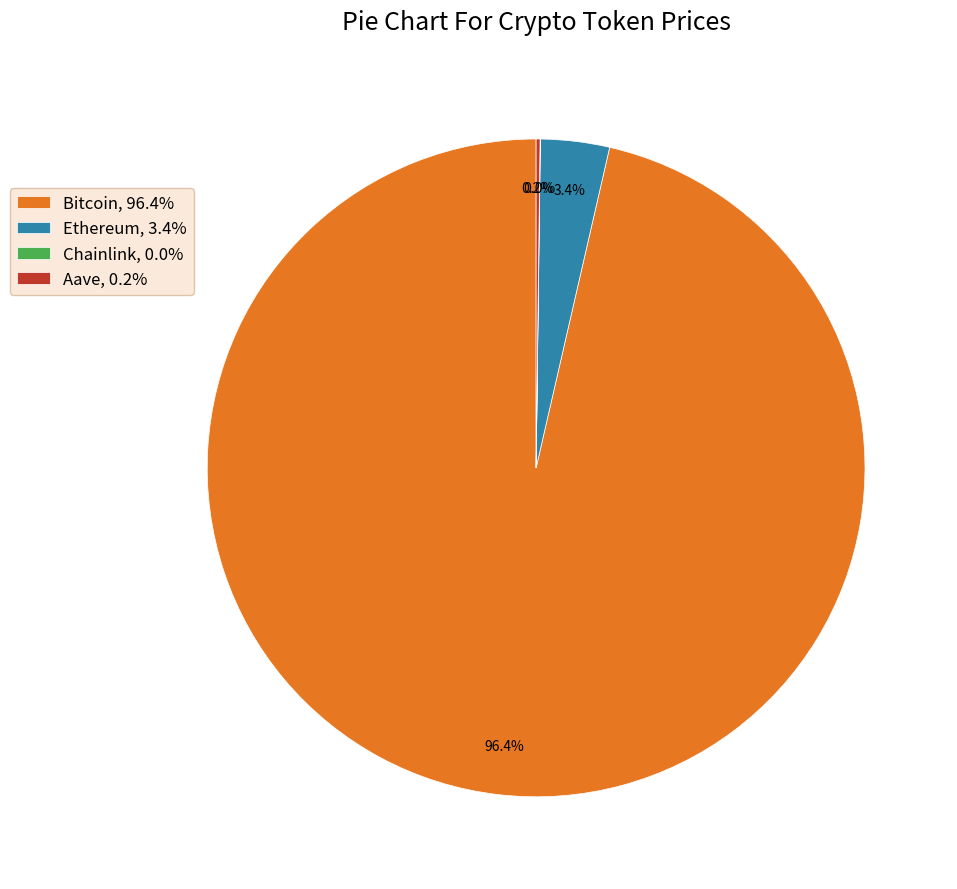

Is there any slice that represents more than half of the pie?

Yes